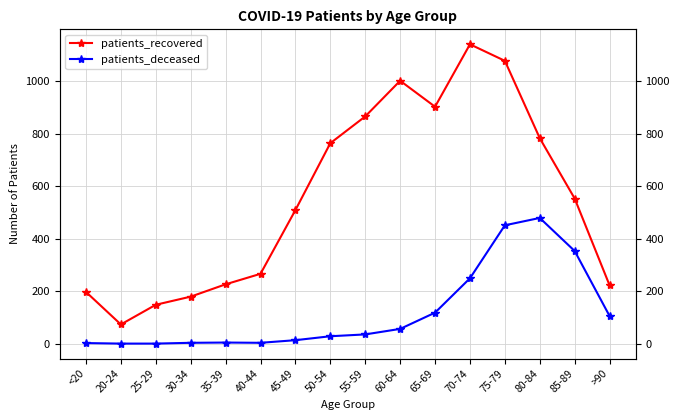

Rank the series at 85-89 from lowest to highest value.

patients_deceased, patients_recovered